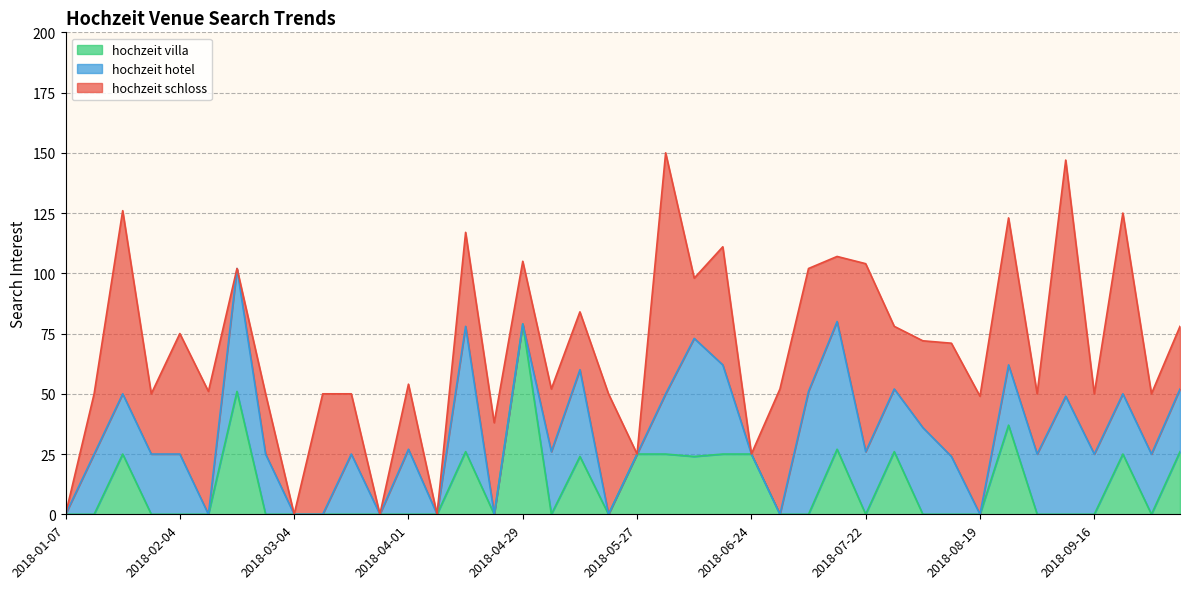

At which category does hochzeit villa reach its first local valley?

2018-04-22